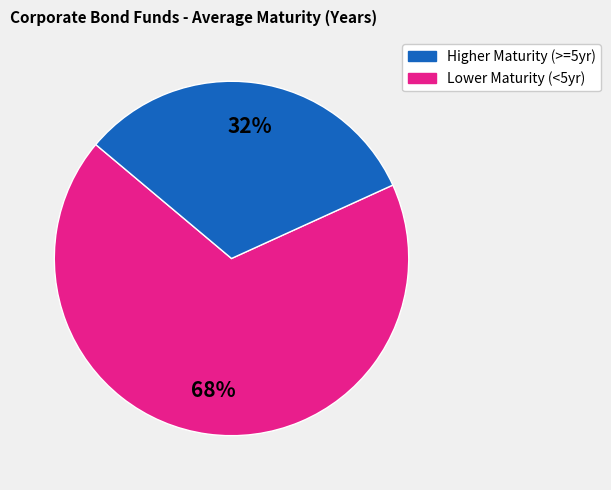

To the nearest percent, what is the difference between the largest and smallest slice percentages?

36%